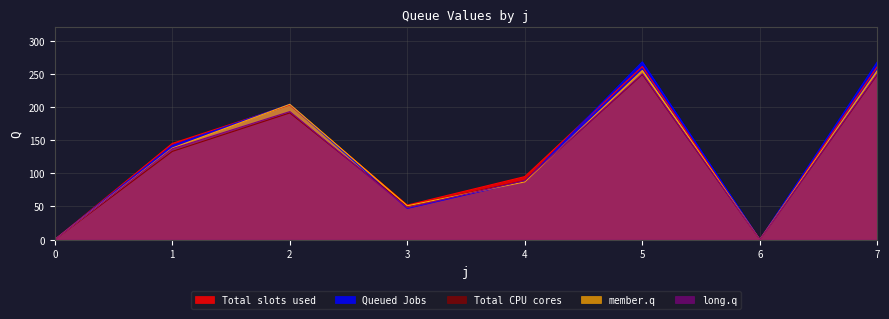

Which series ends up on top after the final intersection of Q_s2 and Q_s4?

Q_s2